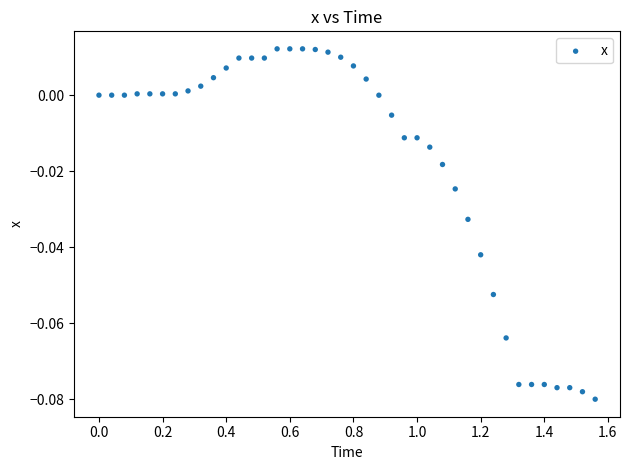

What is the range of X values (max minus min)?

1.6